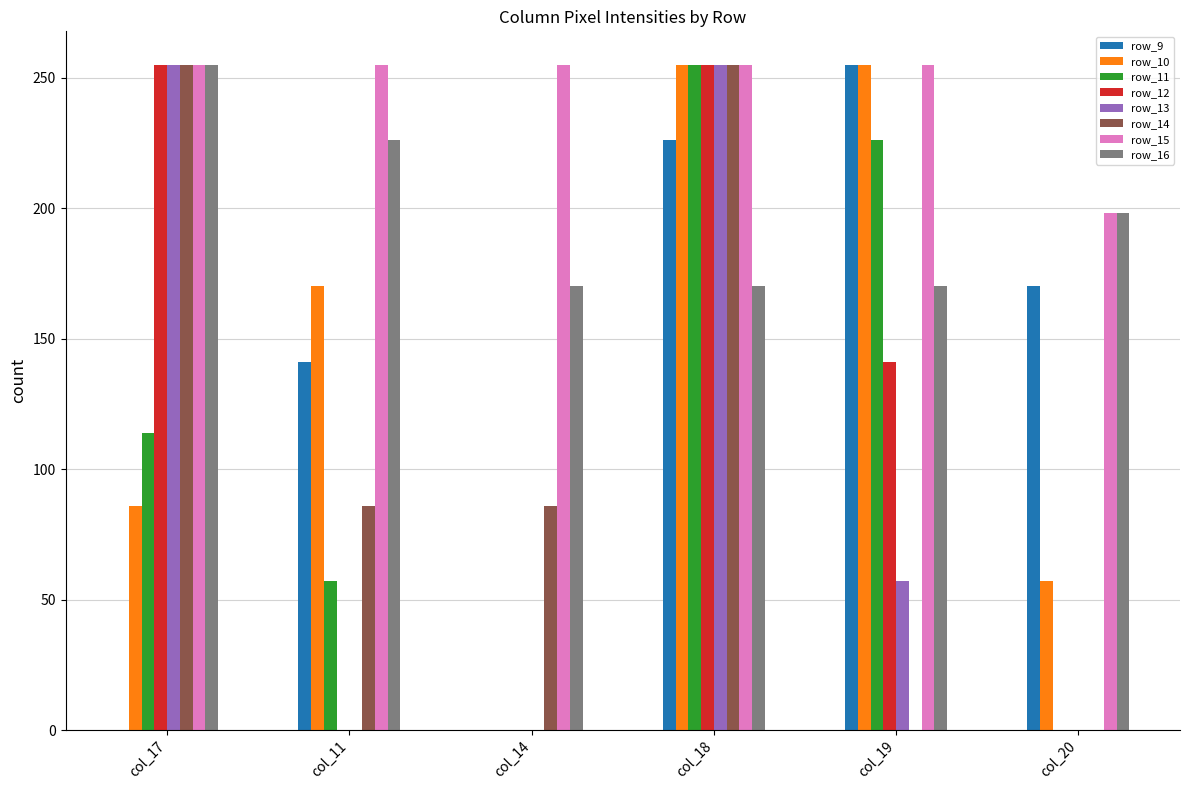

How many distinct data groups are displayed?

8